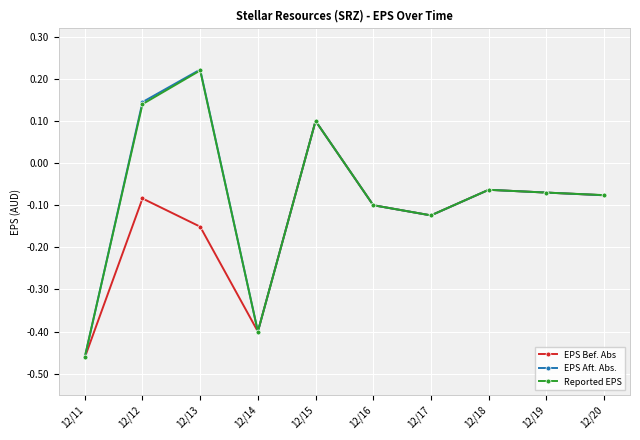

Which series has the largest range (max minus min)?

EPS Aft. Abs.